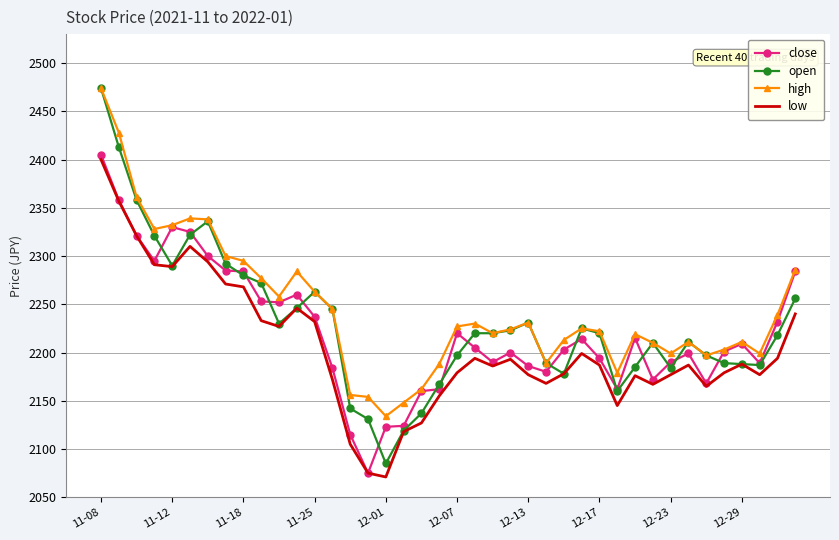

What is the highest value of the low series?

2400